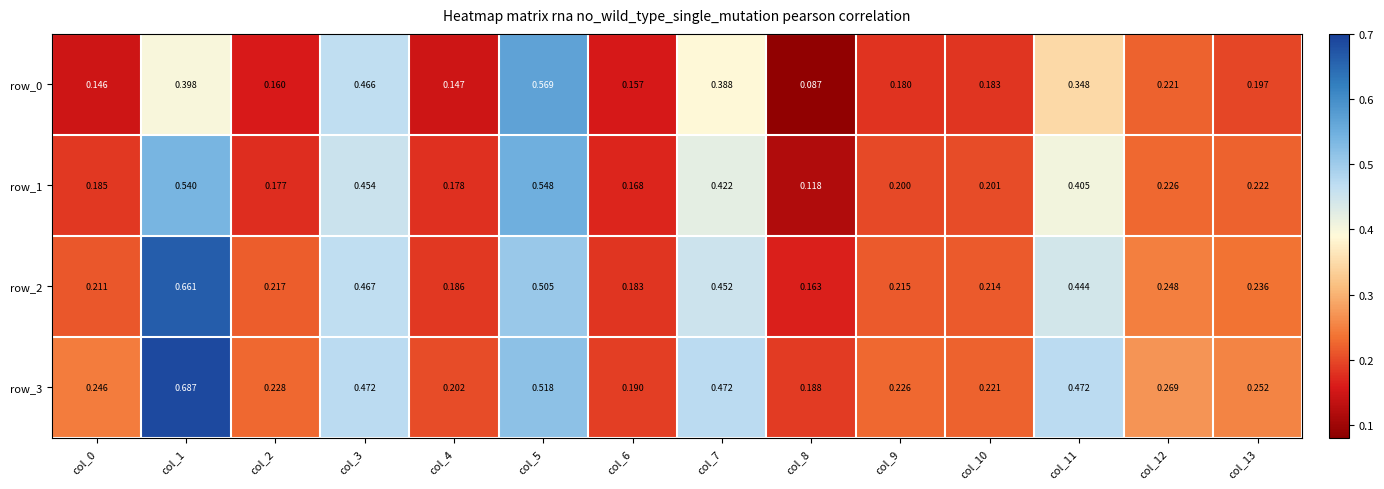

Count the row_3 values in the range 0 to 1.

14